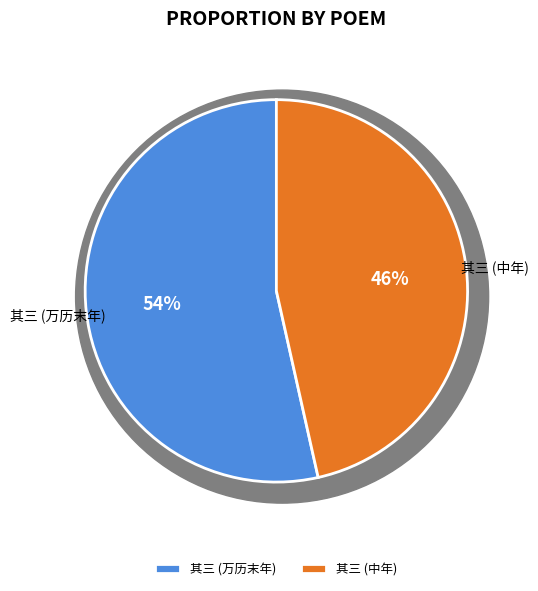

Which category has the biggest portion of the pie?

岁暮杂题示儿复闻十首（万历末年作） 其三